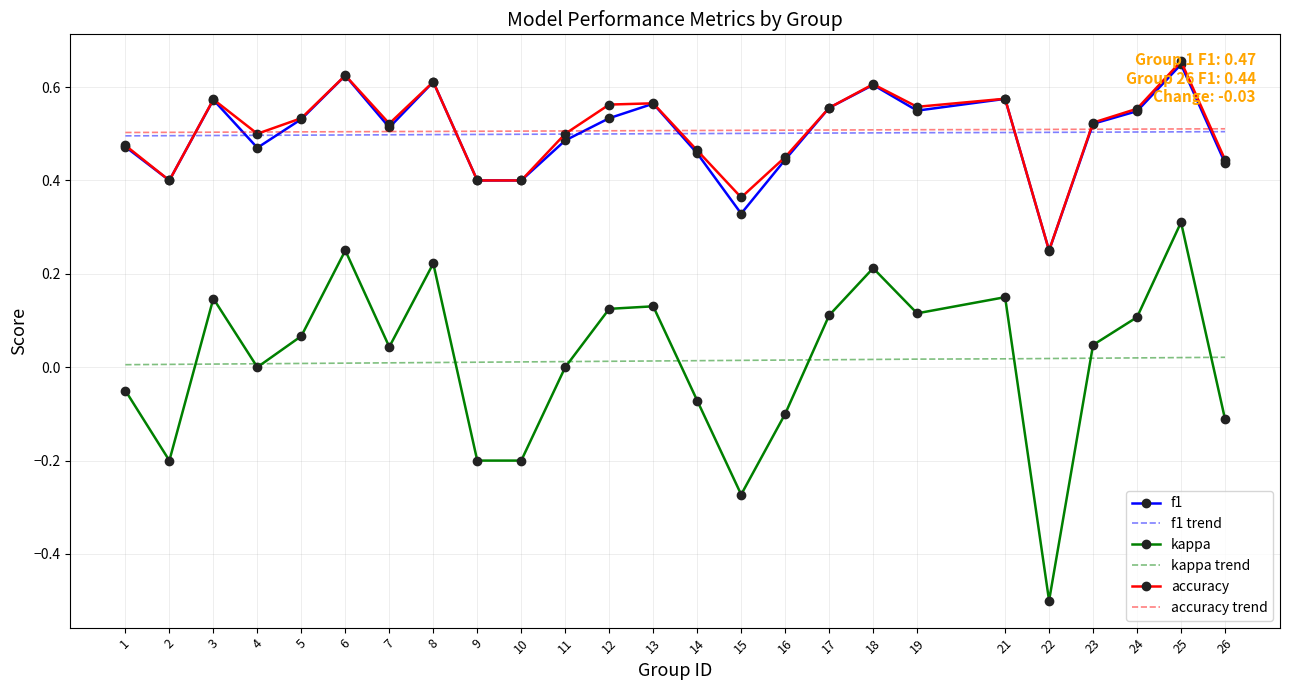

At which label does kappa reach its minimum?

22